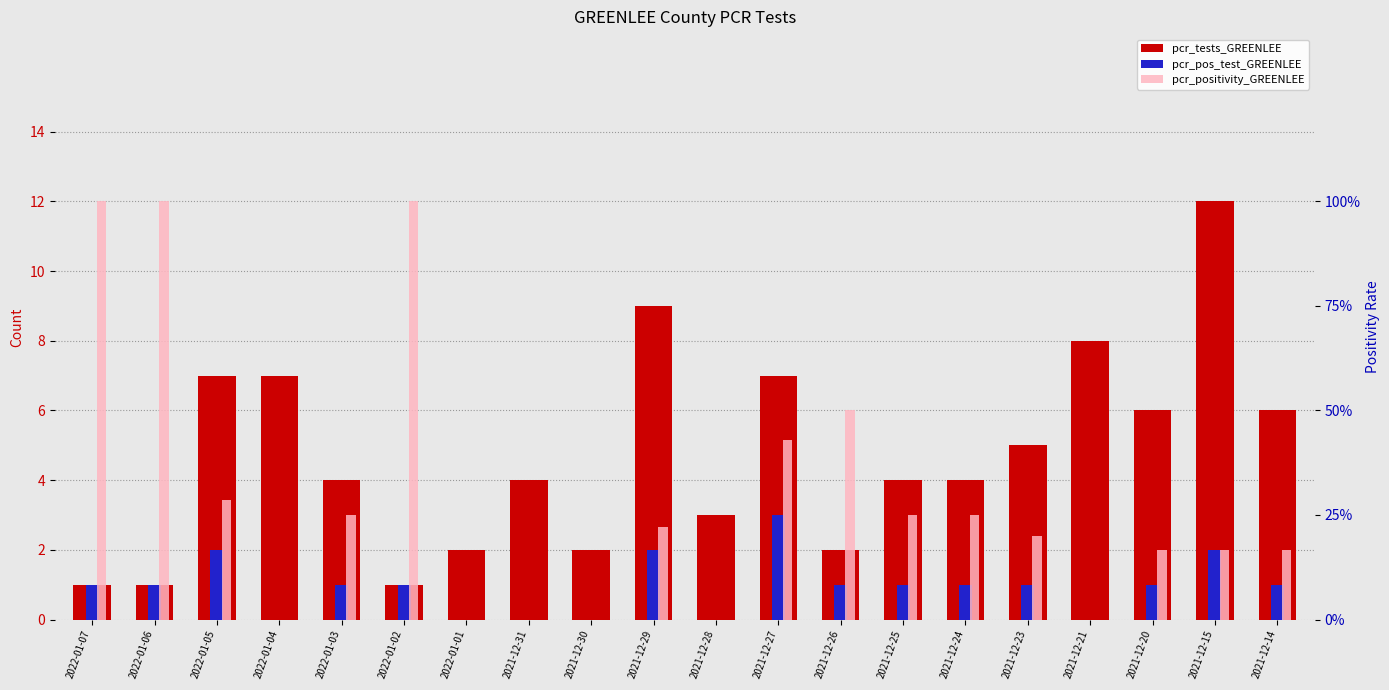

What is the value of the pcr_positivity_GREENLEE bar at the 5th from the left?

0.2